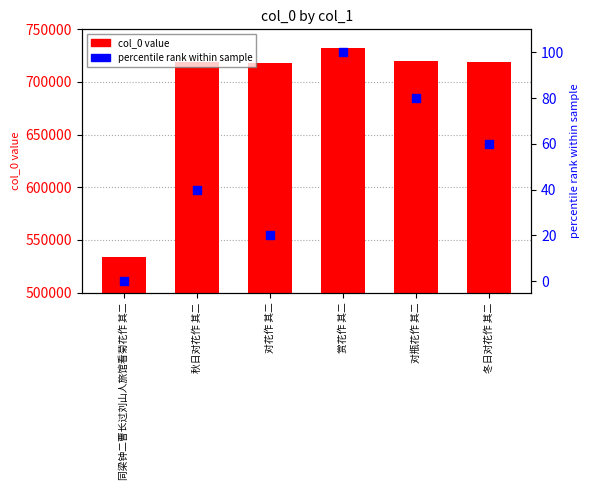

Which series contains the lowest Y value?

percentile rank within sample